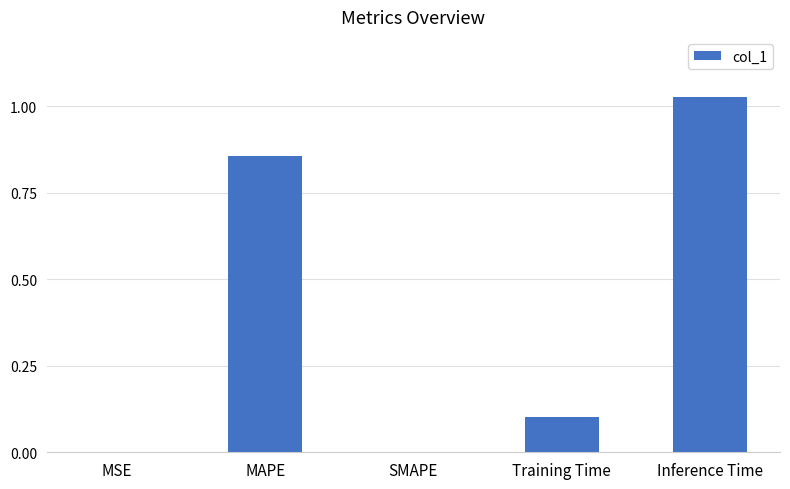

What is the sum of all values?

2.0